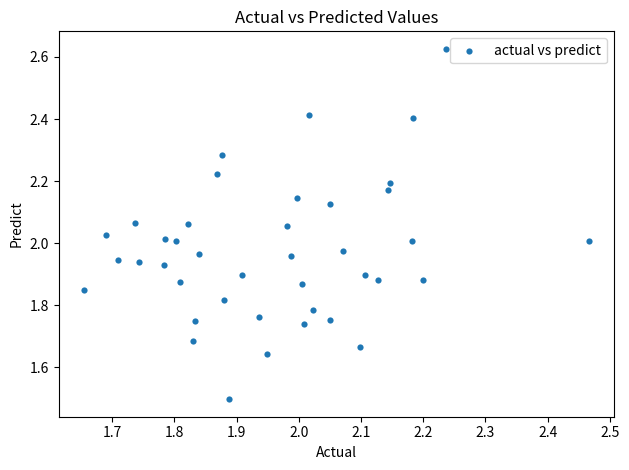

What is the range of X values (max minus min)?

0.8